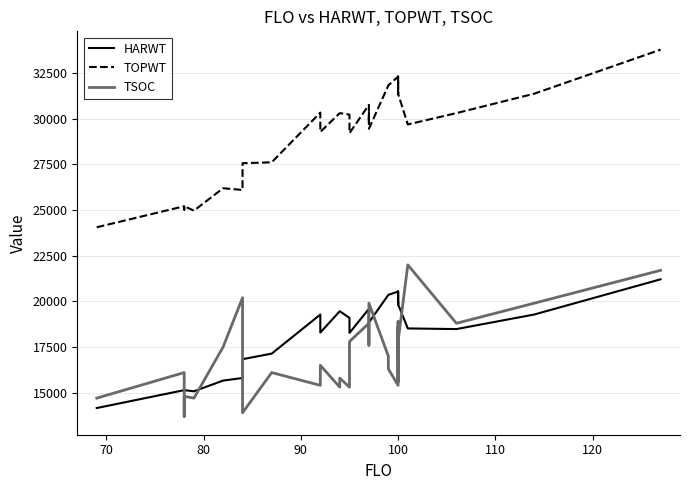

How many data points does each series have?

34